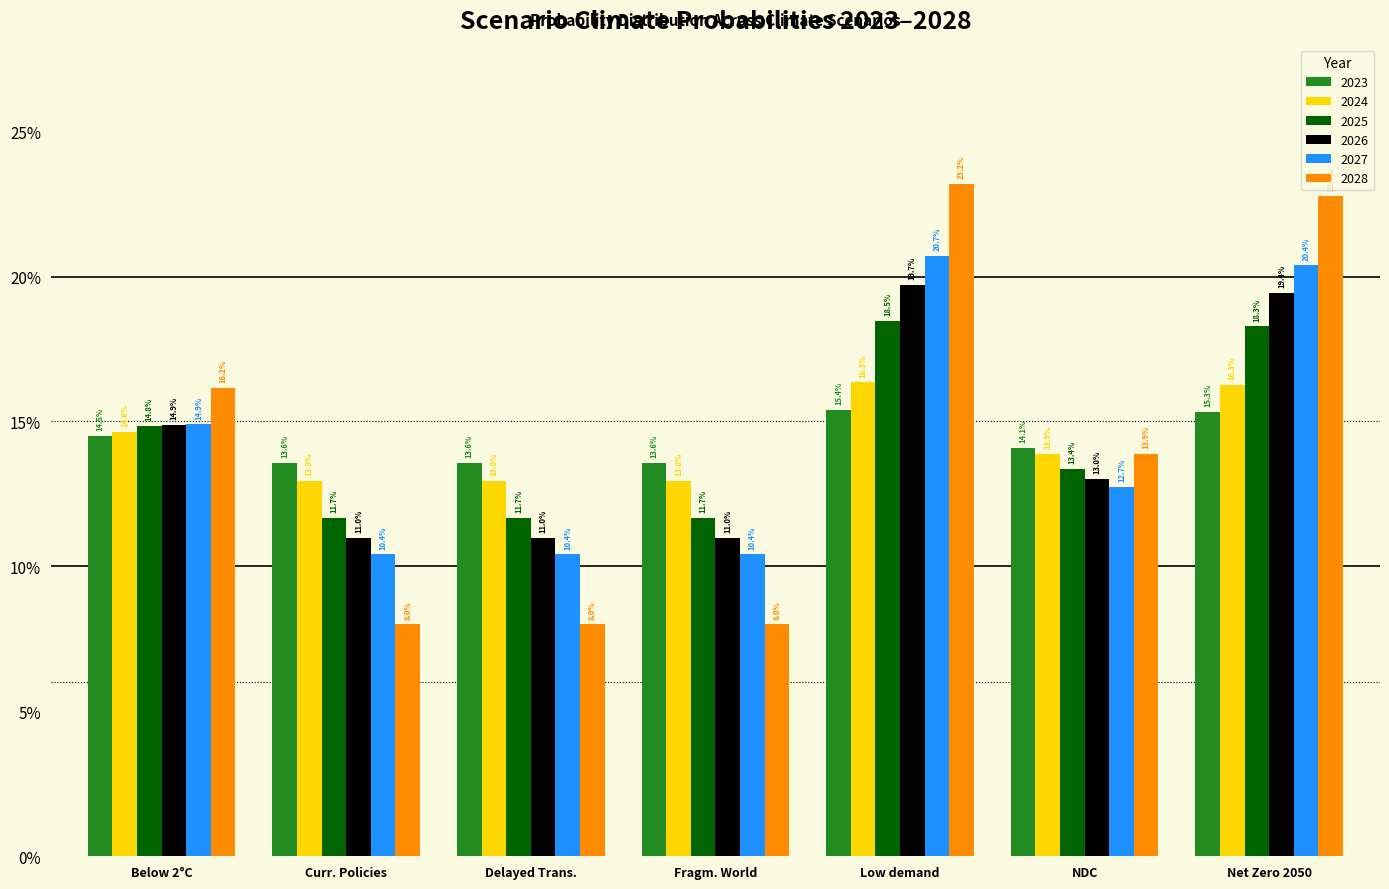

What are all the series names shown in the legend?

2023, 2024, 2025, 2026, 2027, 2028